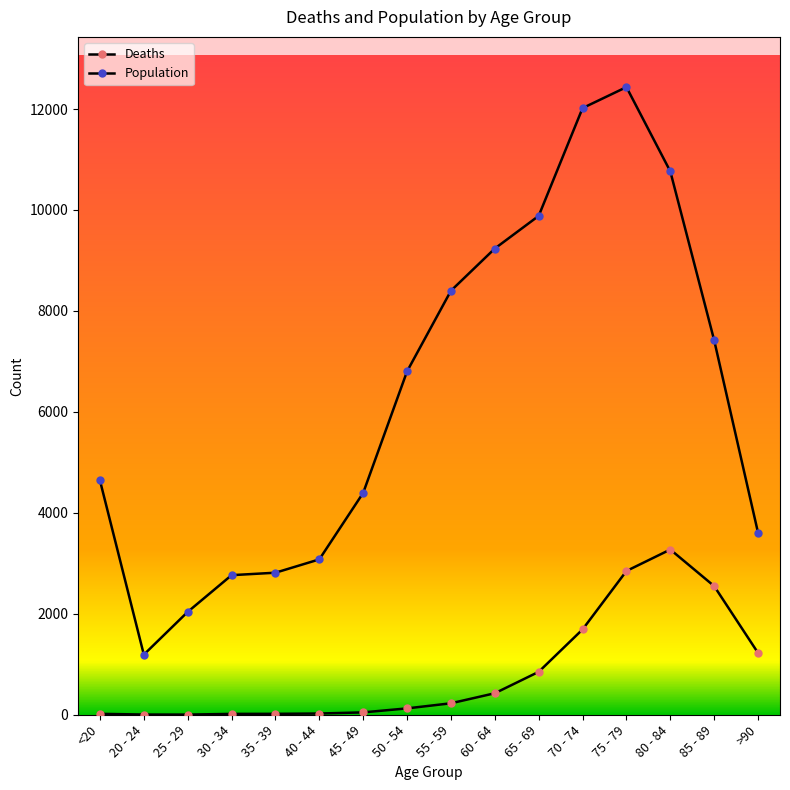

Reading left to right, what are all the values shown in this chart?

Deaths: <20=18	20 - 24=4	25 - 29=3	30 - 34=17	35 - 39=18	40 - 44=24	45 - 49=47	50 - 54=126	55 - 59=227	60 - 64=426	65 - 69=850	70 - 74=1690	75 - 79=2848	80 - 84=3273	85 - 89=2548	>90=1224
Population: <20=4641	20 - 24=1191	25 - 29=2038	30 - 34=2765	35 - 39=2814	40 - 44=3078	45 - 49=4396	50 - 54=6803	55 - 59=8400	60 - 64=9236	65 - 69=9883	70 - 74=12018	75 - 79=12434	80 - 84=10764	85 - 89=7417	>90=3604